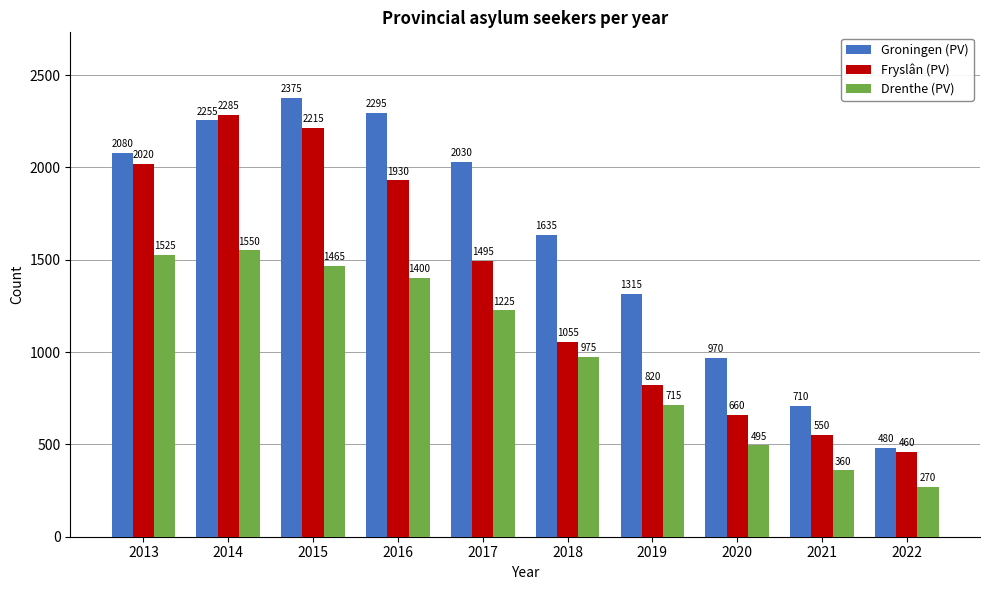

Which series has the largest total across all categories?

Groningen (PV)